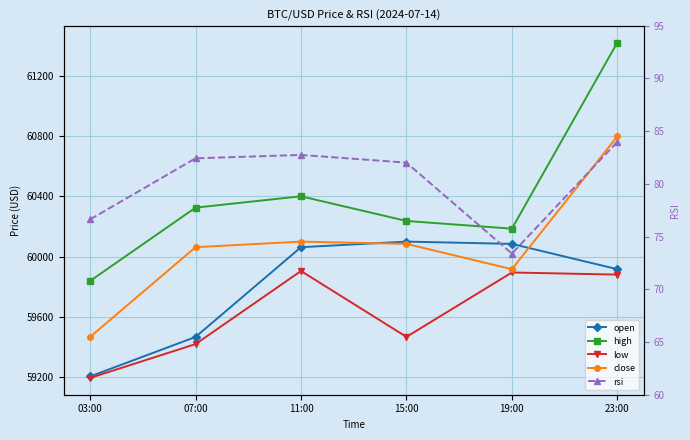

List the series in order of their peak value, highest first.

high, close, open, low, rsi